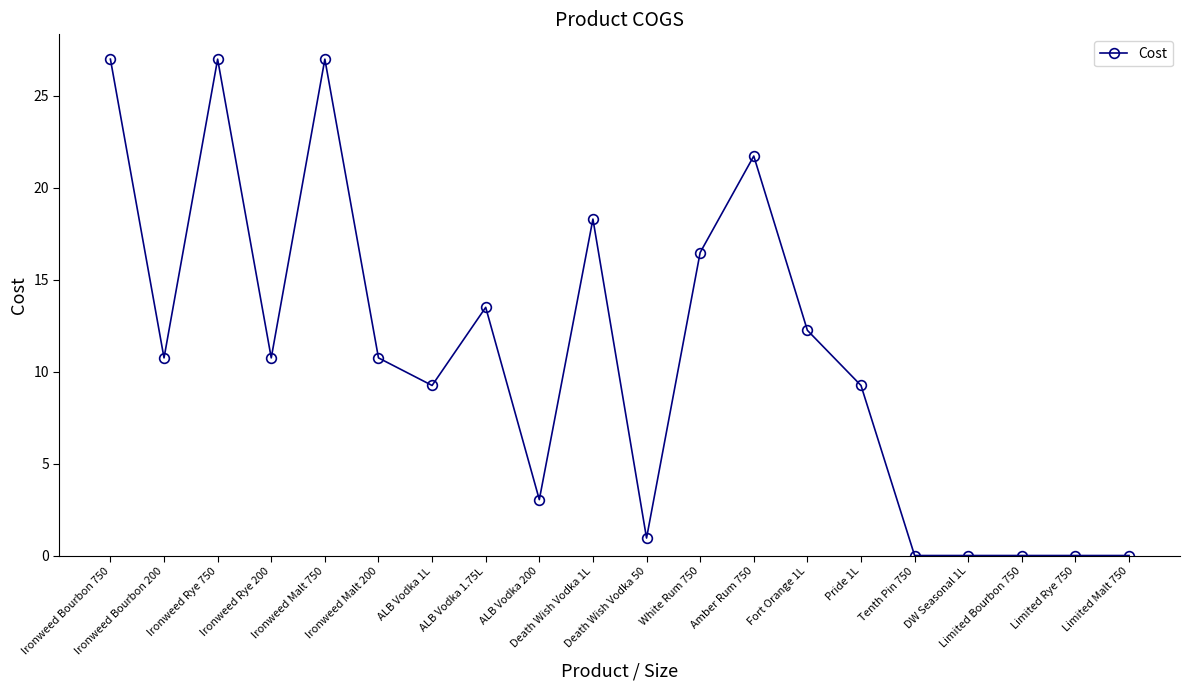

What is the greatest value displayed?

27.0